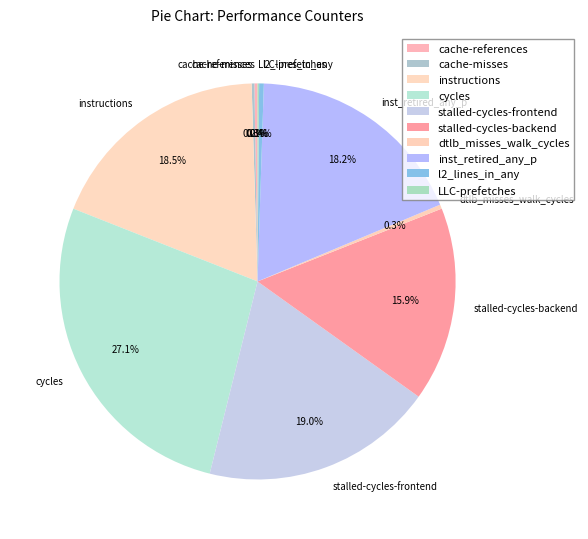

Is there any slice that represents more than half of the pie?

No